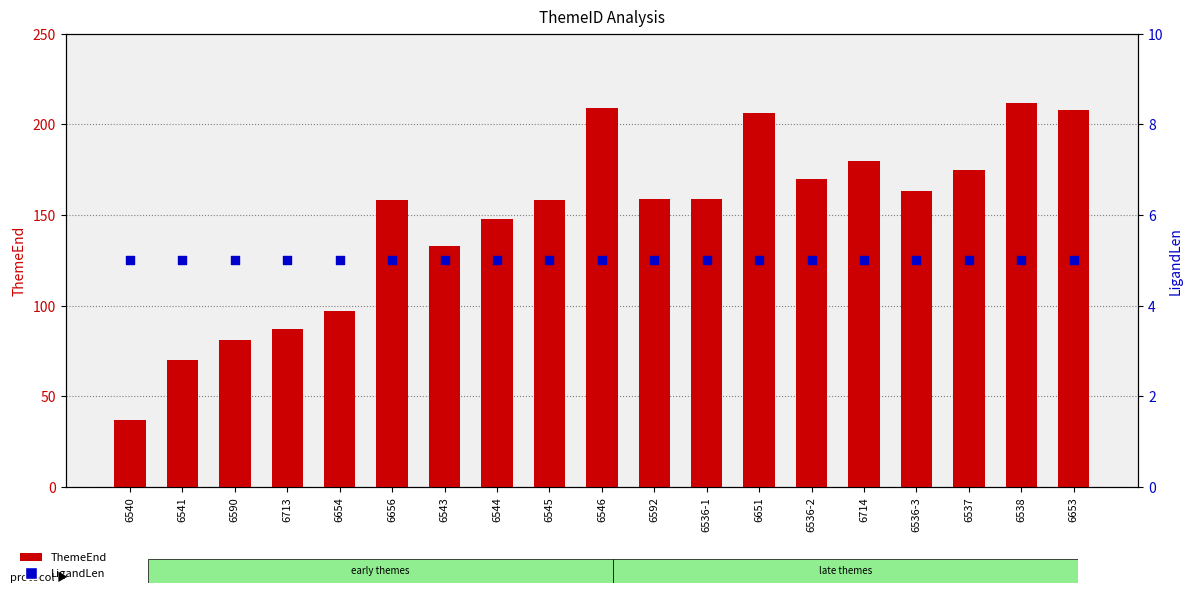

What is the total value across all series at 6544?

153